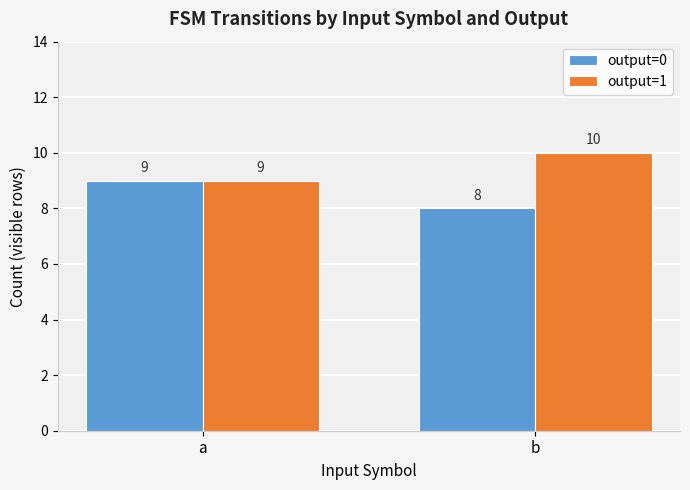

Reading left to right, what are all the values shown in this chart?

output=0: a=9	b=8
output=1: a=9	b=10